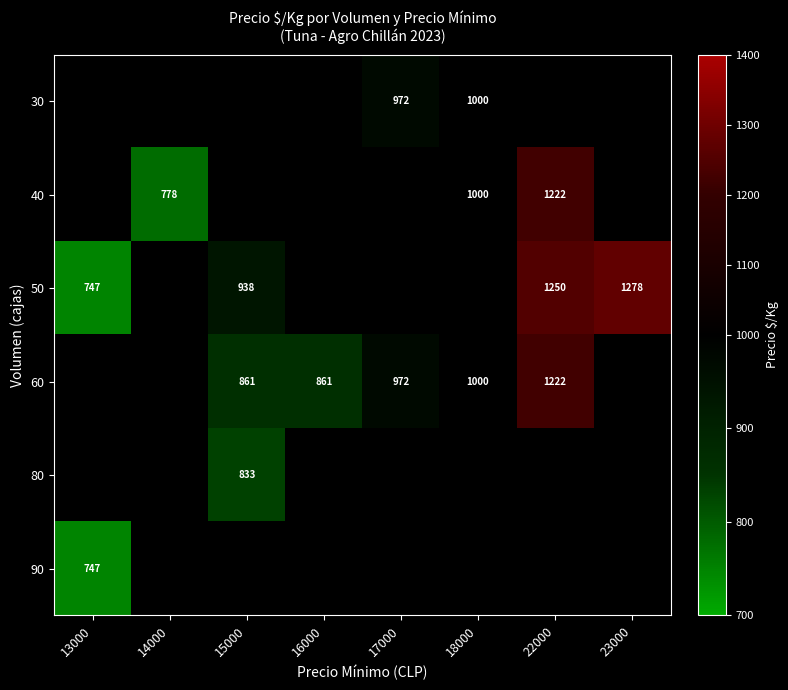

The 30 series shows 1439 at 18000. True or false?

False